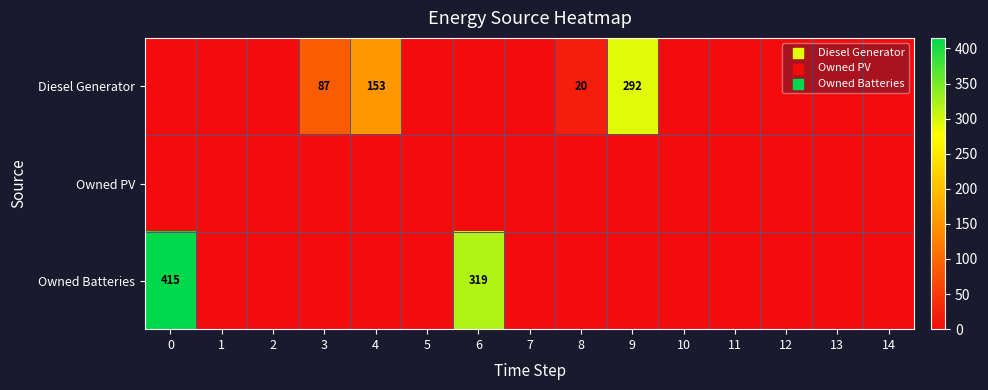

Is it true that Diesel Generator equals 406 at 9?

False